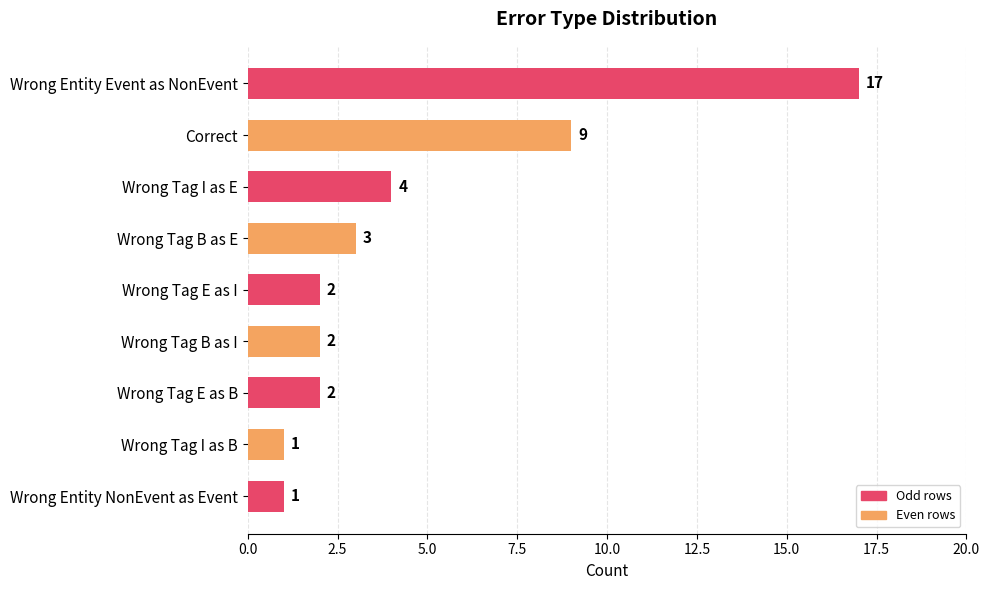

At which label is the value closest to 9?

Correct